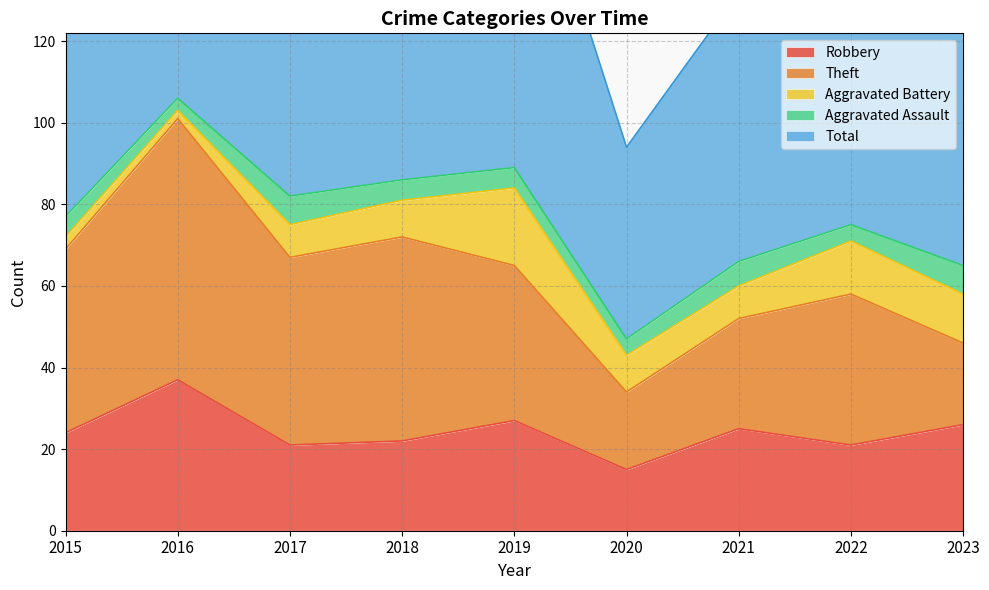

What is the approximate value of Robbery at 2019?

27